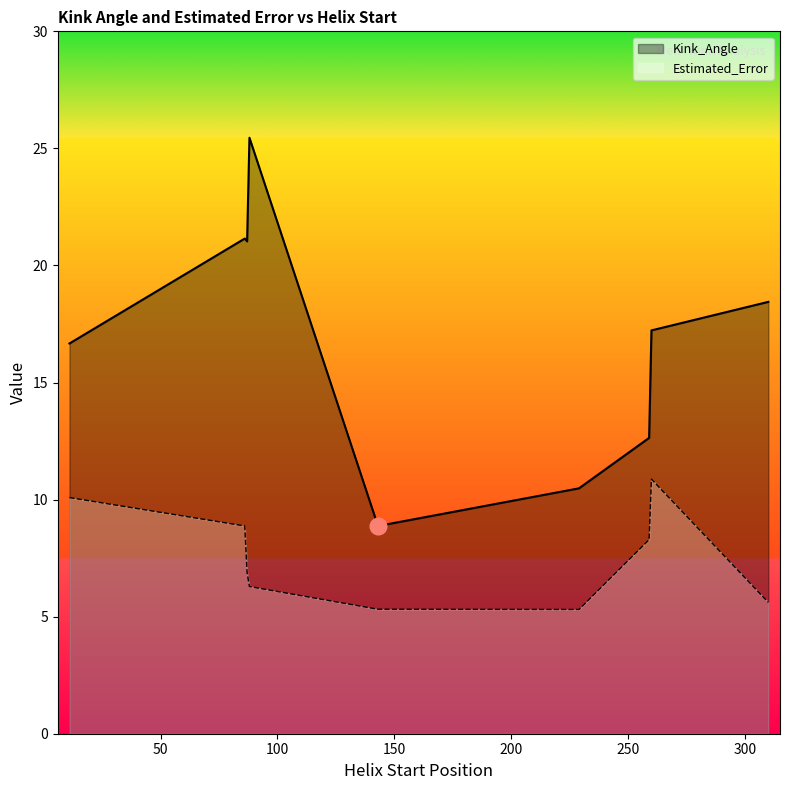

What is the maximum value shown in the chart?

25.5